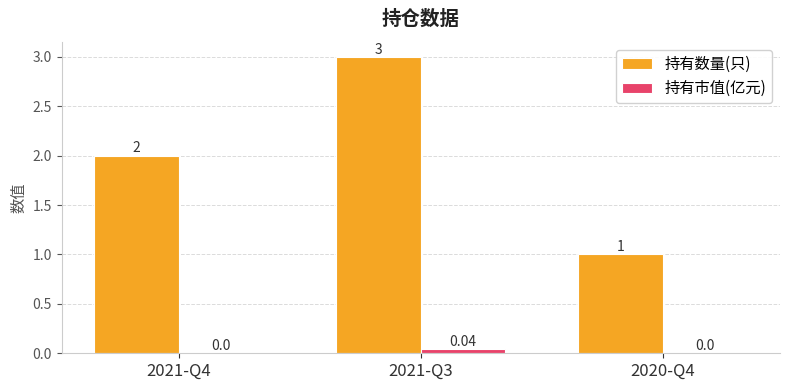

True or false: 持有数量(只) has a value of 0.3 at 2020-Q4.

False